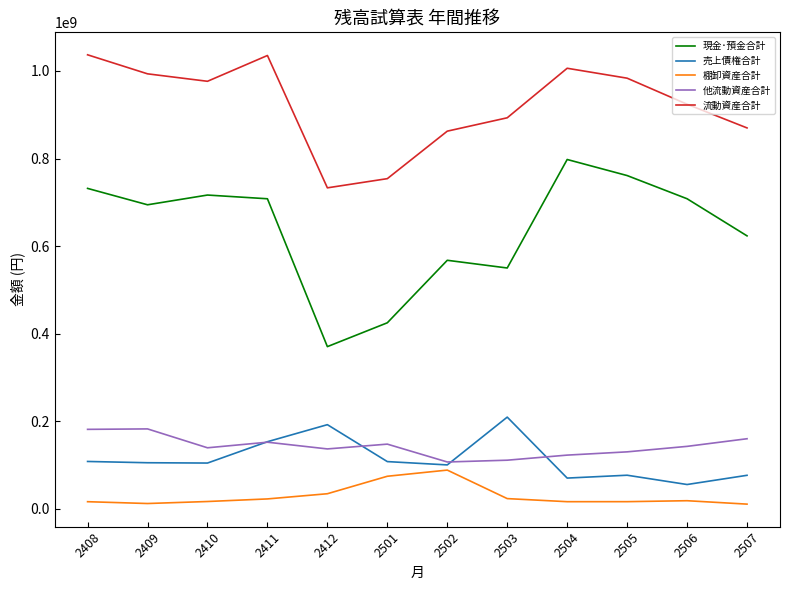

What is the difference between the highest and lowest values at 2507?

859412756